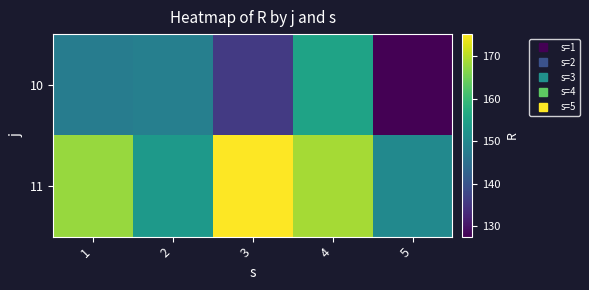

Reading left to right, transcribe all the data shown in this chart.

10: 1=147.6	2=148.2	3=135.6	4=155.3	5=127.6
11: 1=167.9	2=153.2	3=175.2	4=168.9	5=150.2